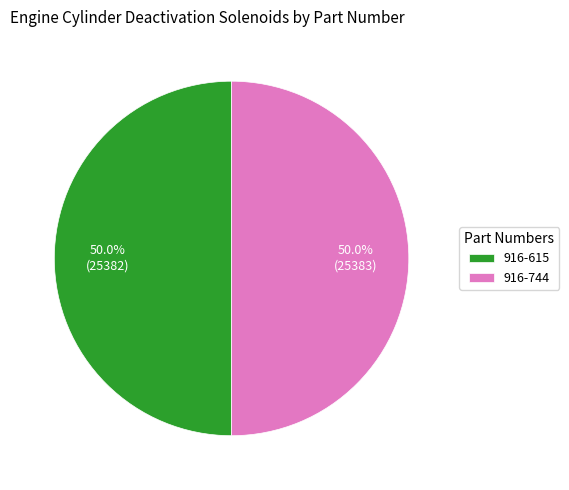

Do 916-615 and 916-744 together represent more than half of the pie?

Yes